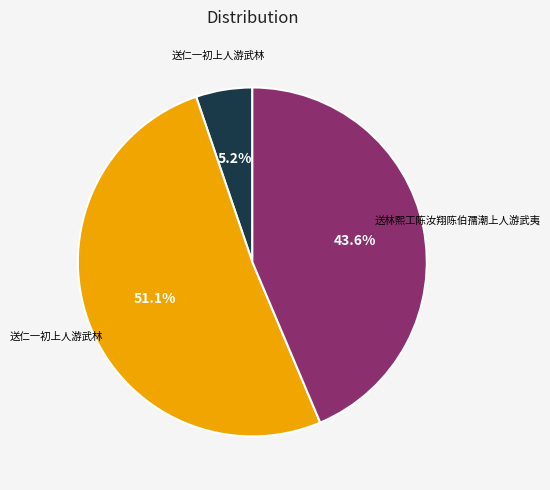

How many segments does this pie chart have?

3